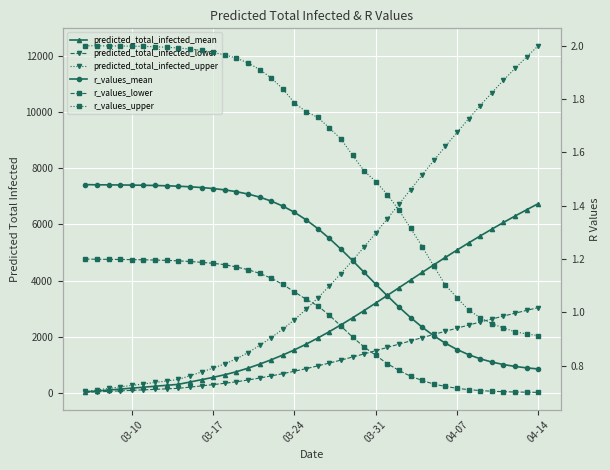

At how many categories does at least one series exceed 9949?

6